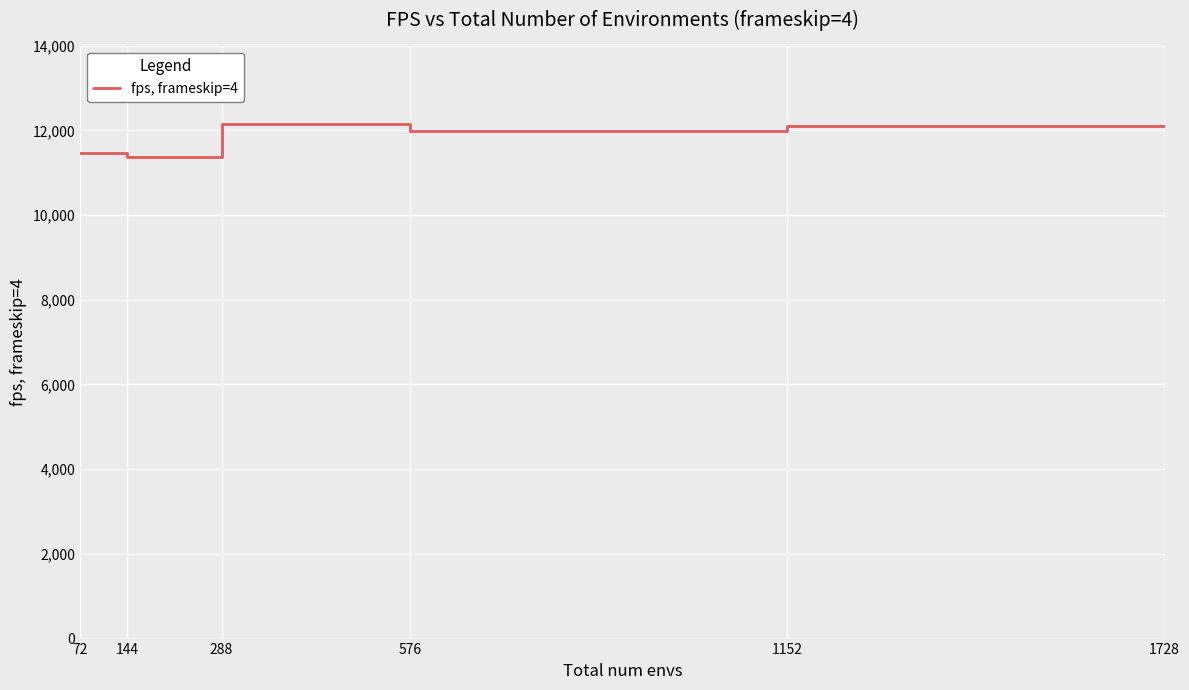

True or false: the data shows 11361 at 144.

True